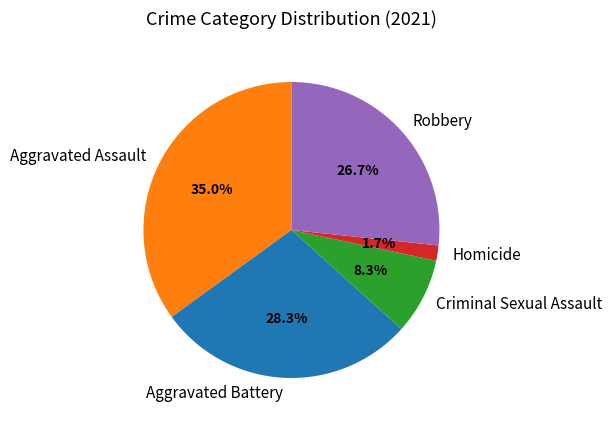

What is the total percentage of Aggravated Assault and Homicide?

36.7%